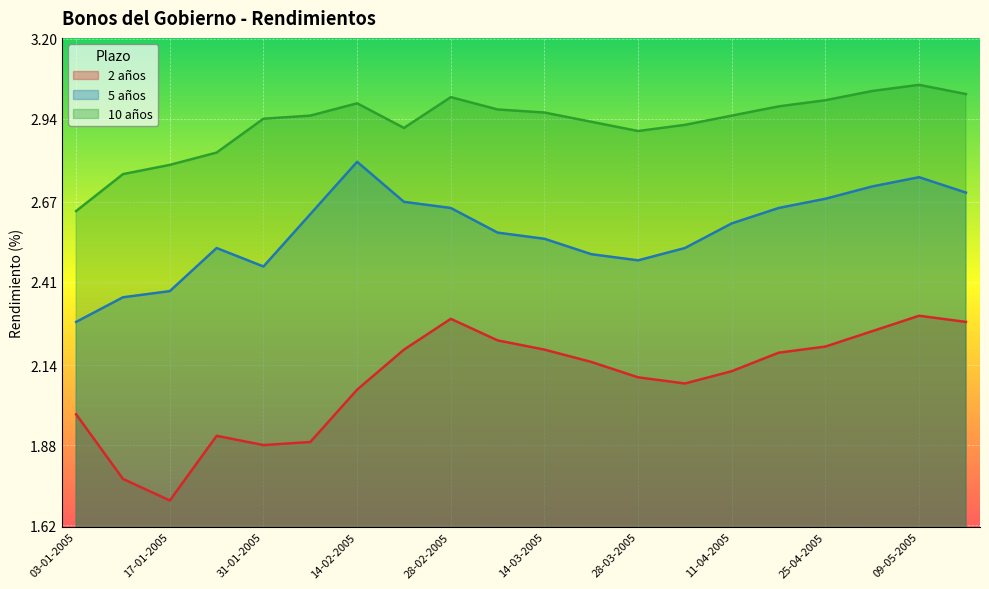

At which label does 2 años reach its minimum?

17-01-2005